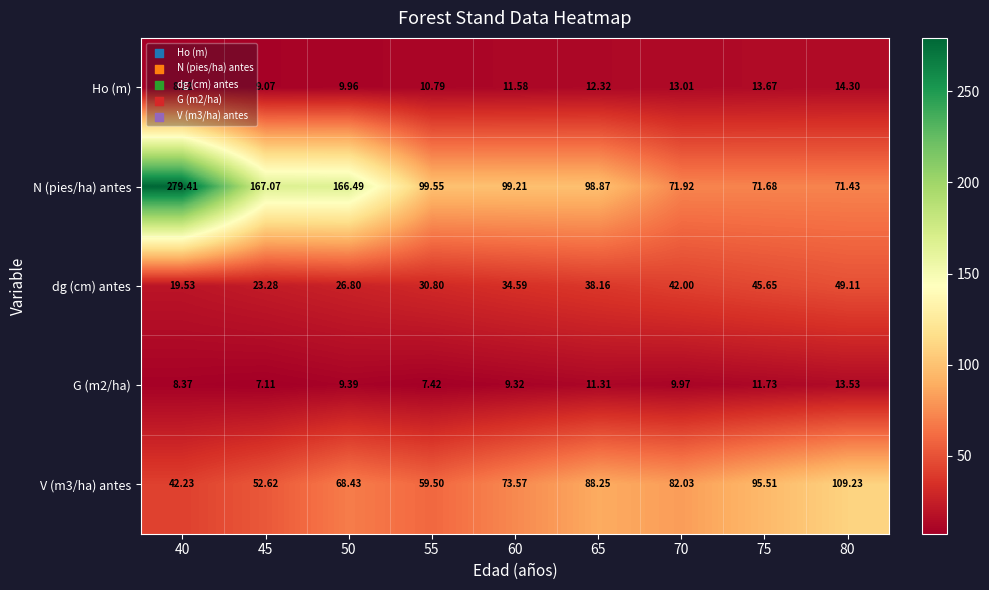

Count the number of data series in this chart.

5